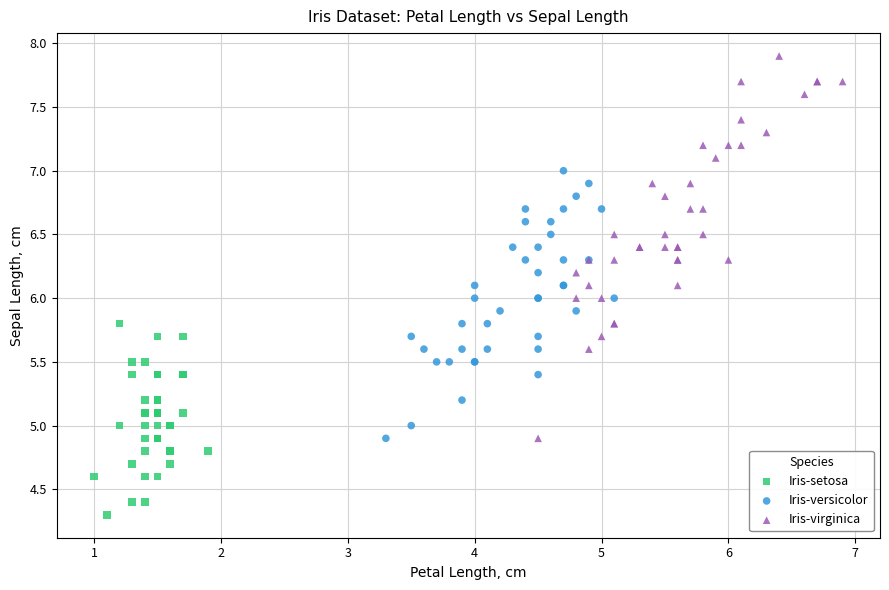

Which series contains the highest Y value?

Iris-virginica